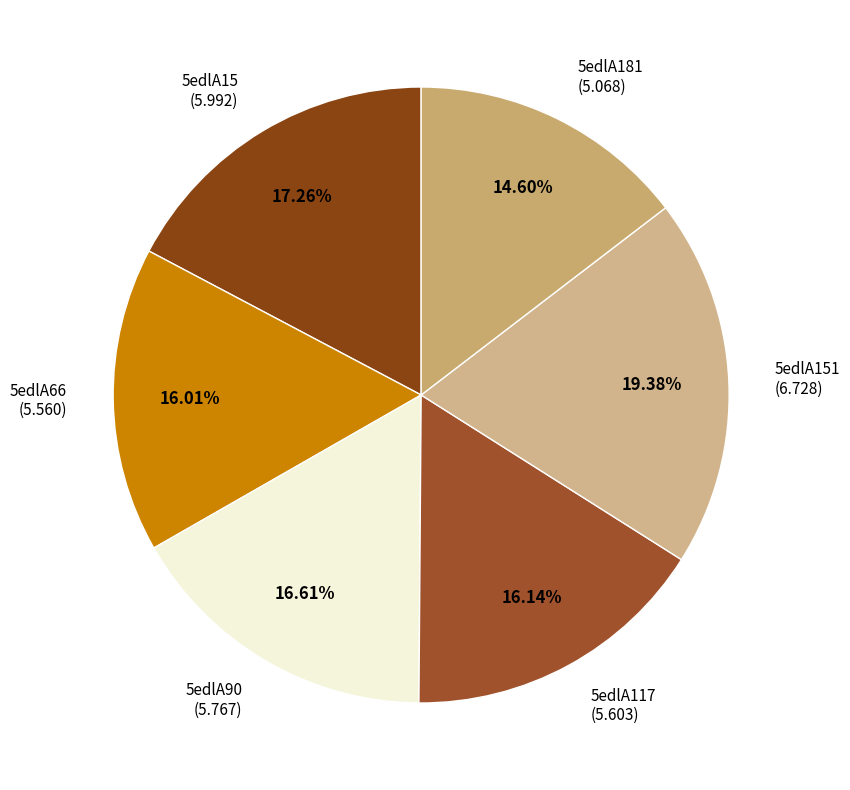

What percentage is the 5edlA15 slice, to the nearest percent?

17%